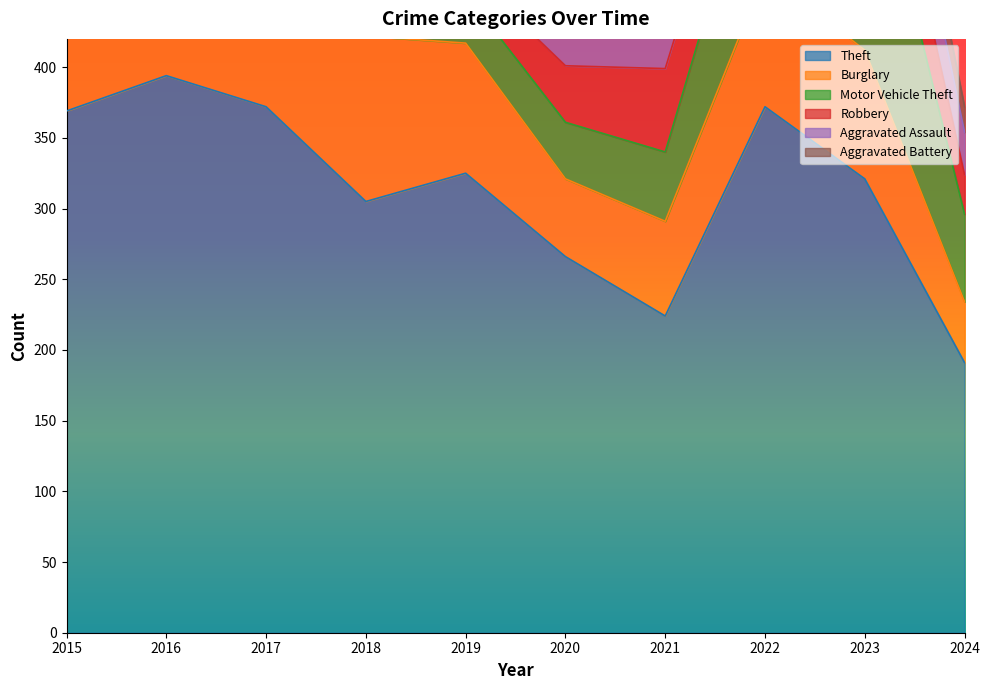

What is the difference between the Aggravated Assault values at 2016 and 2019?

11